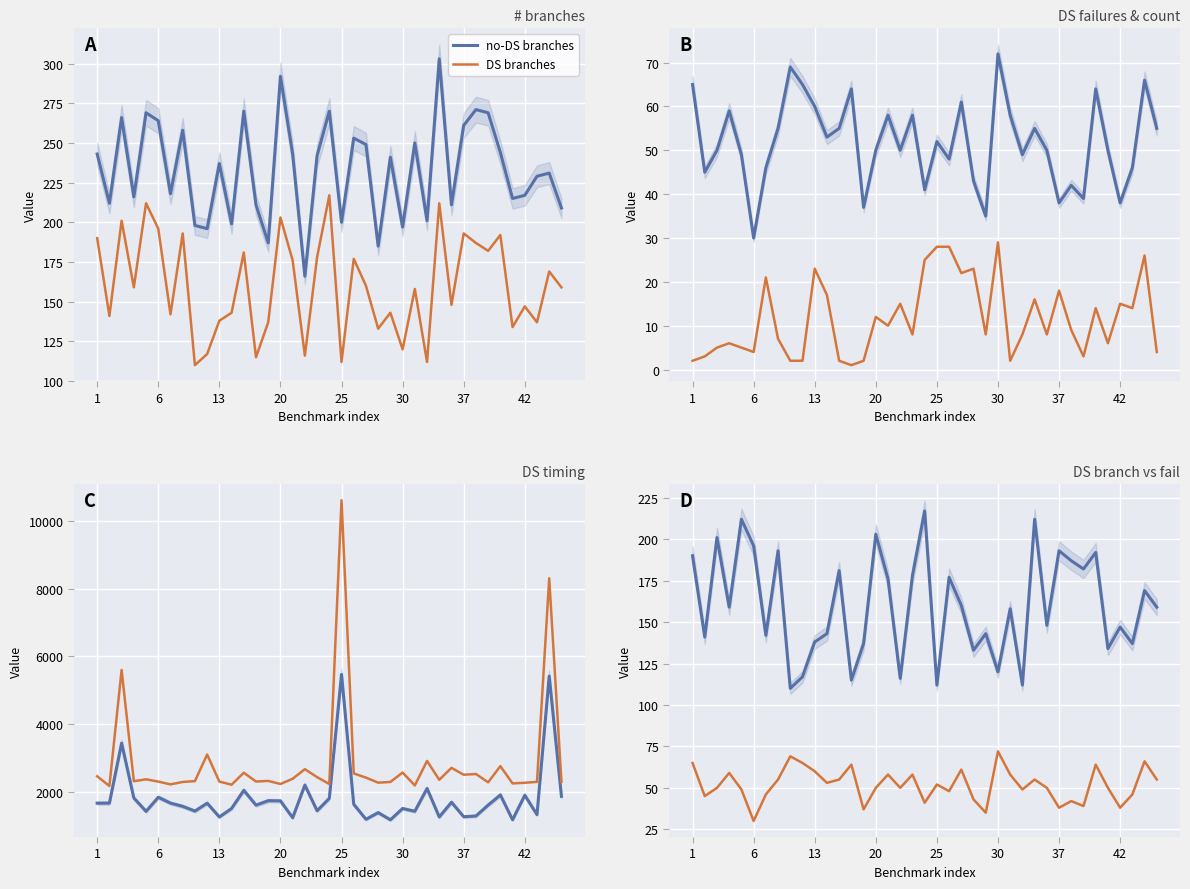

The # branch (DS) series shows 290 at 1. True or false?

False